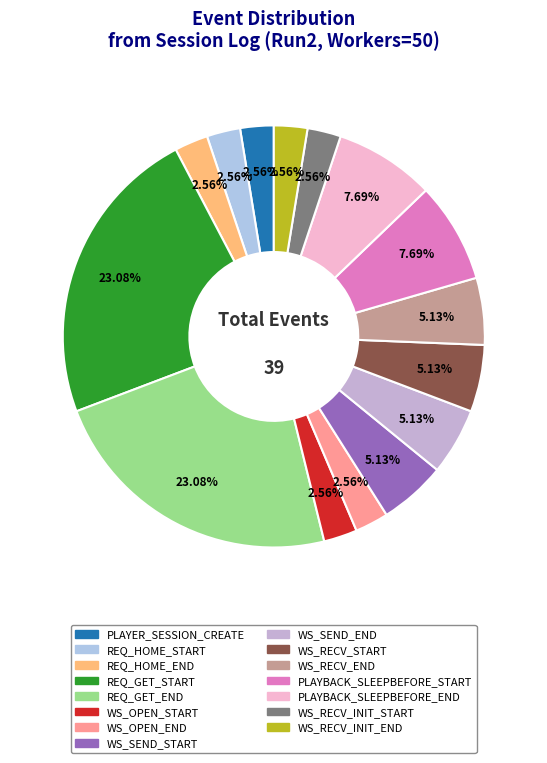

How much of the chart is everything except REQ_GET_START?

76.9%